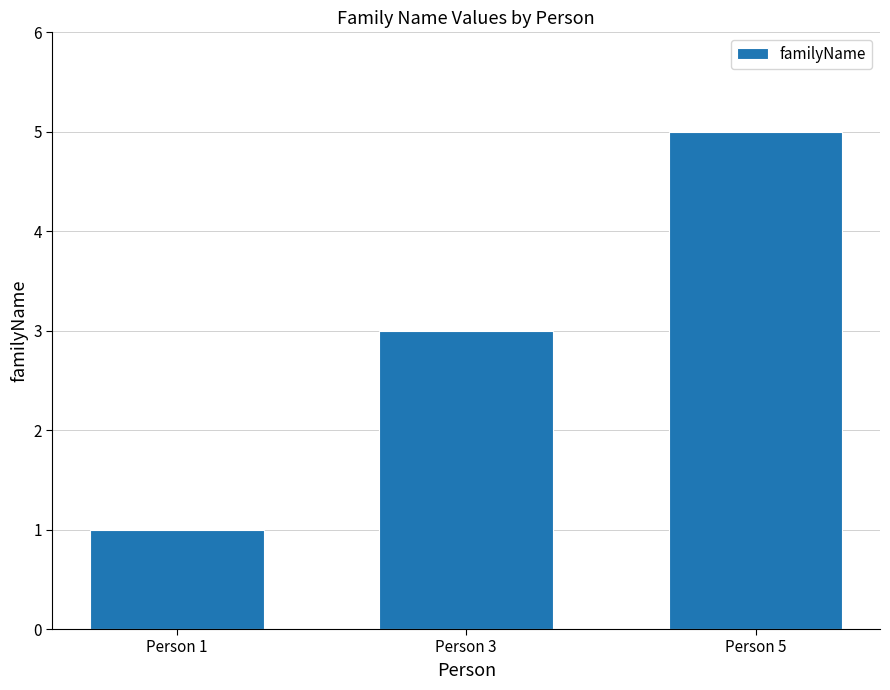

Does the chart contain stacked bars?

No